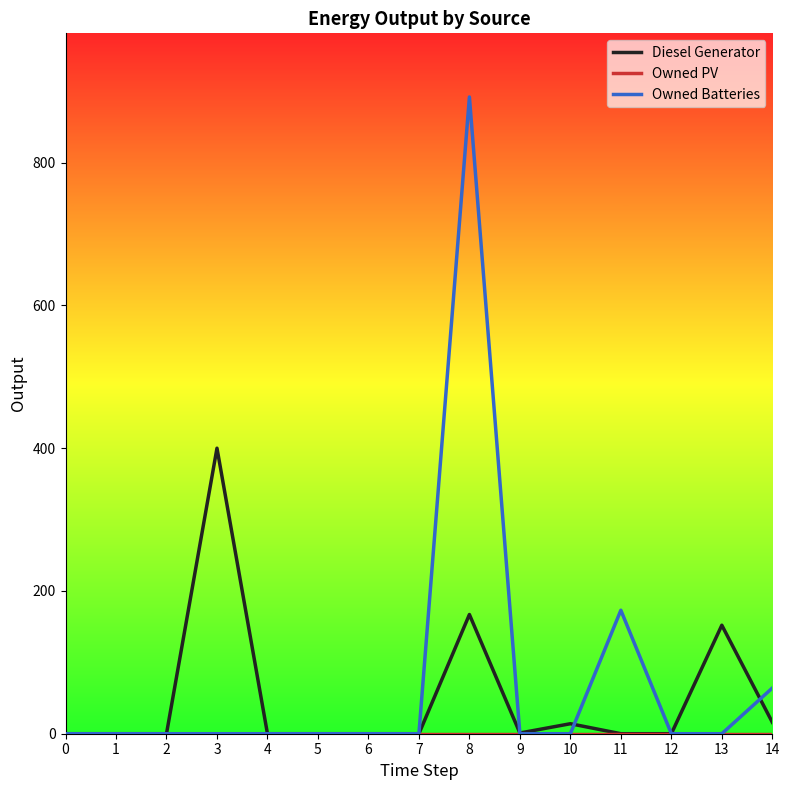

How many distinct data groups are displayed?

3